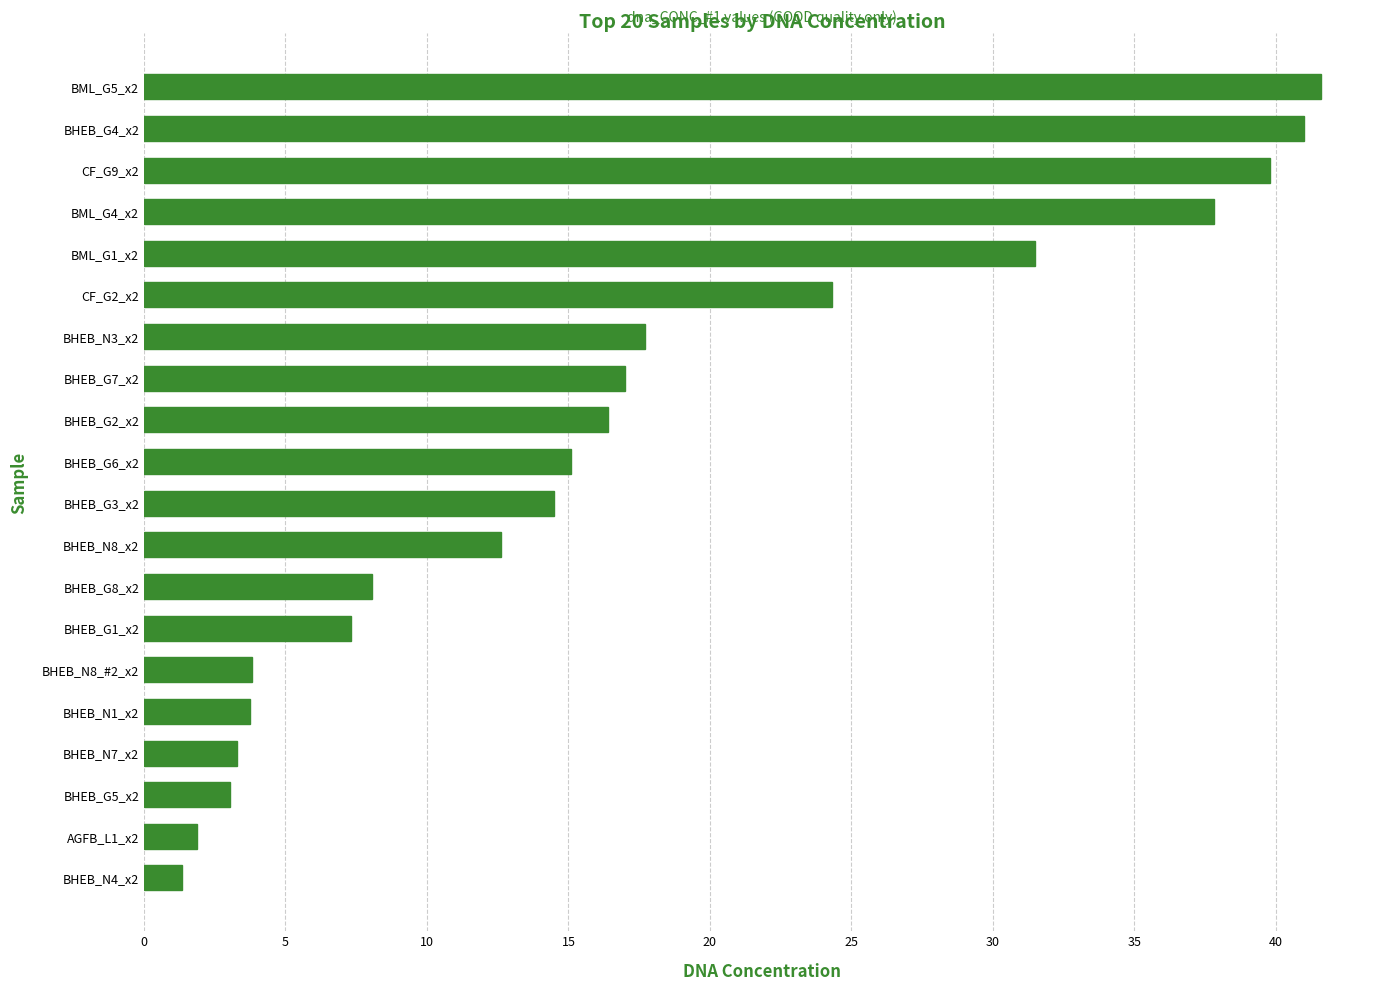

What is the change in value from BHEB_G3_x2 to CF_G9_x2?

+25.3